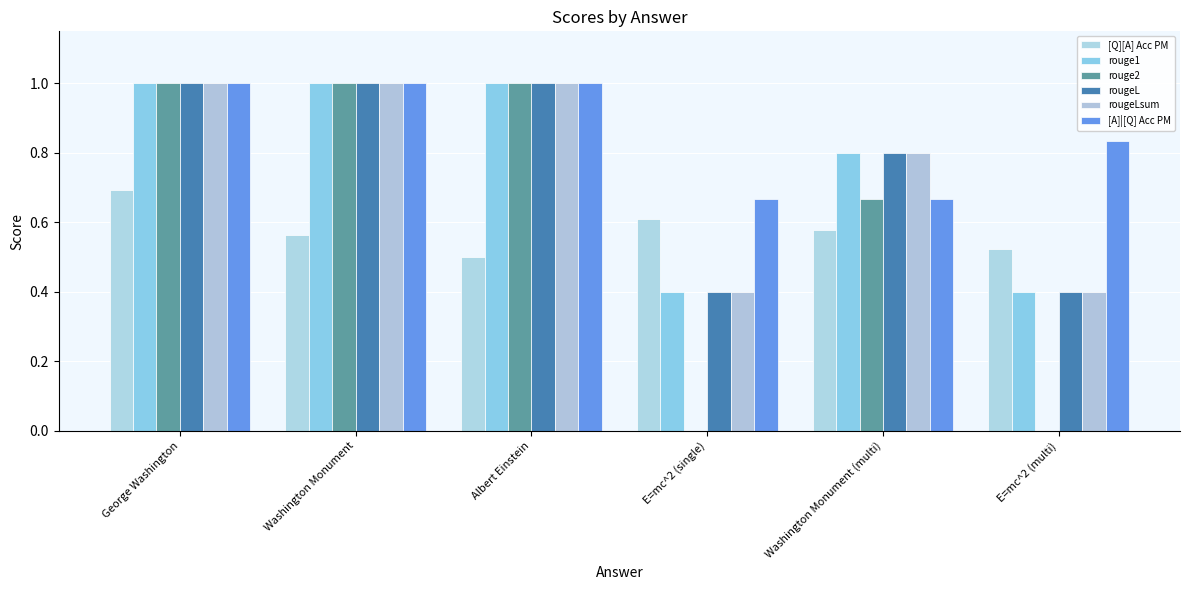

Count the [Q][A] Acc PM values in the range 0 to 1.

6